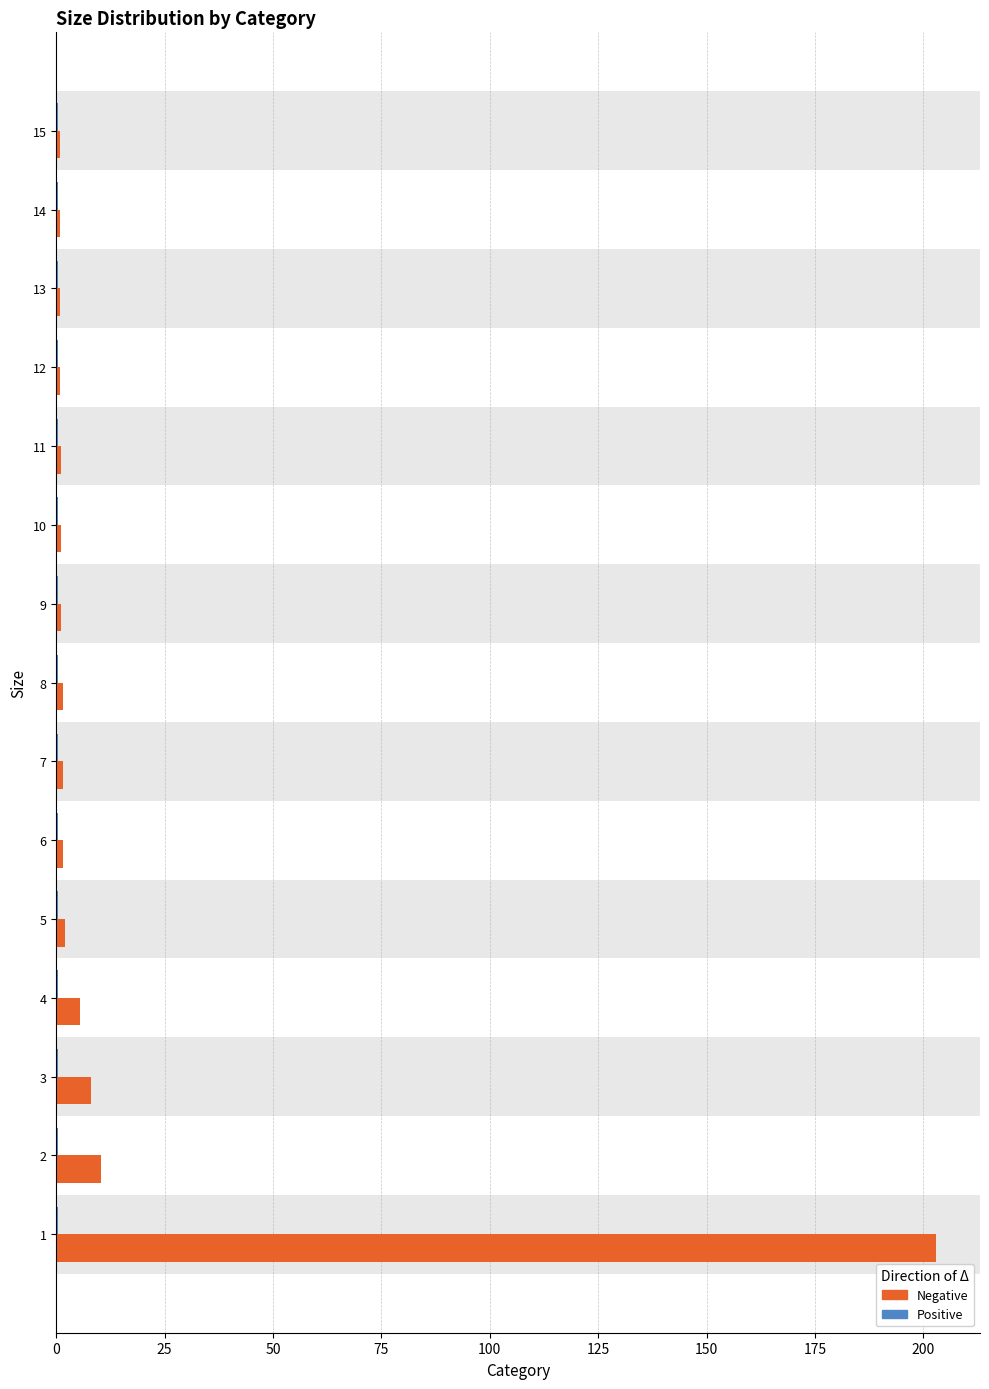

Which series has the largest total across all categories?

Negative